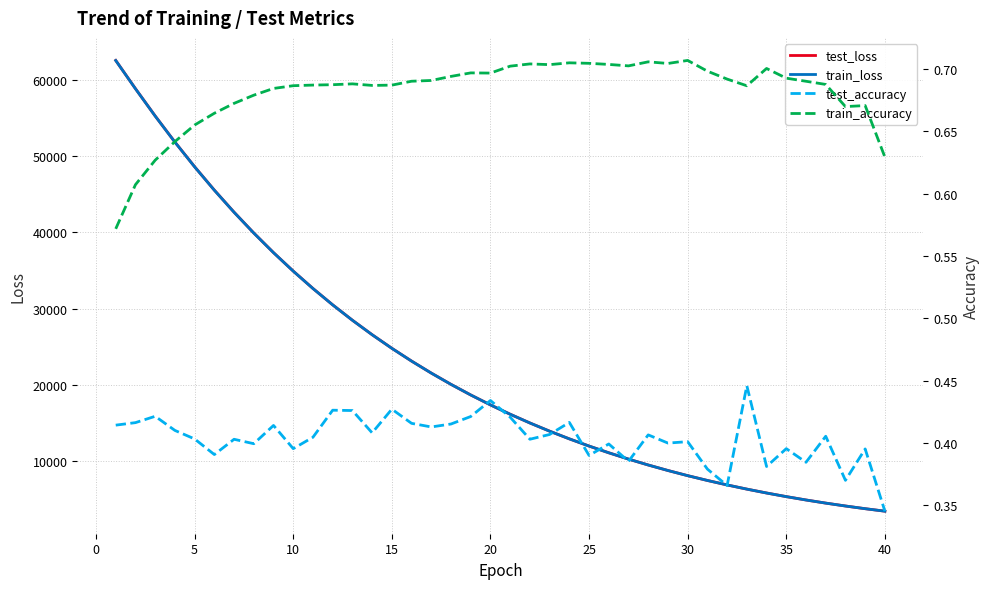

The value of train_loss at 30 is 8087.6. True or false?

True